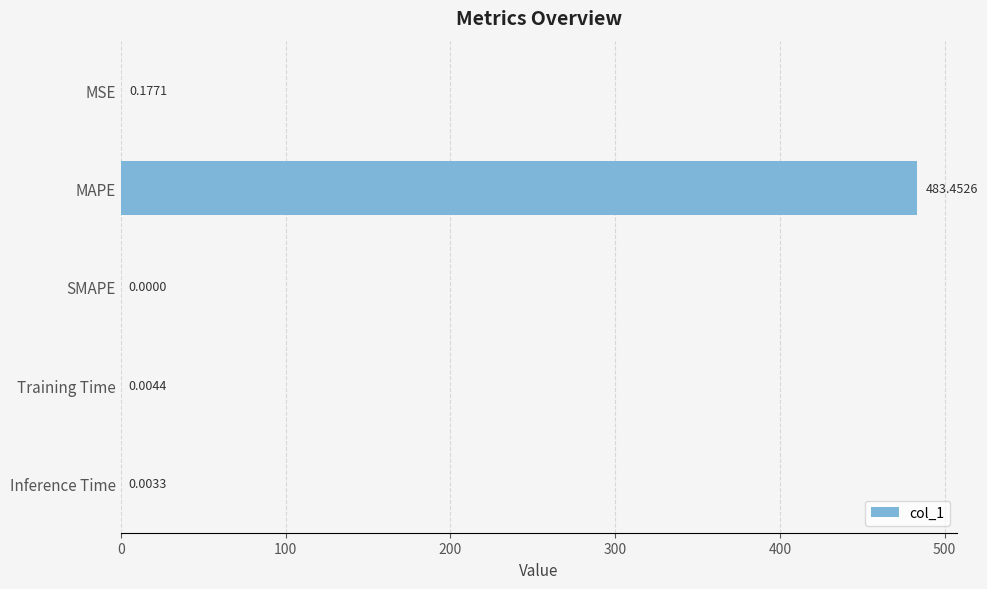

At which label is the value closest to 241?

MSE